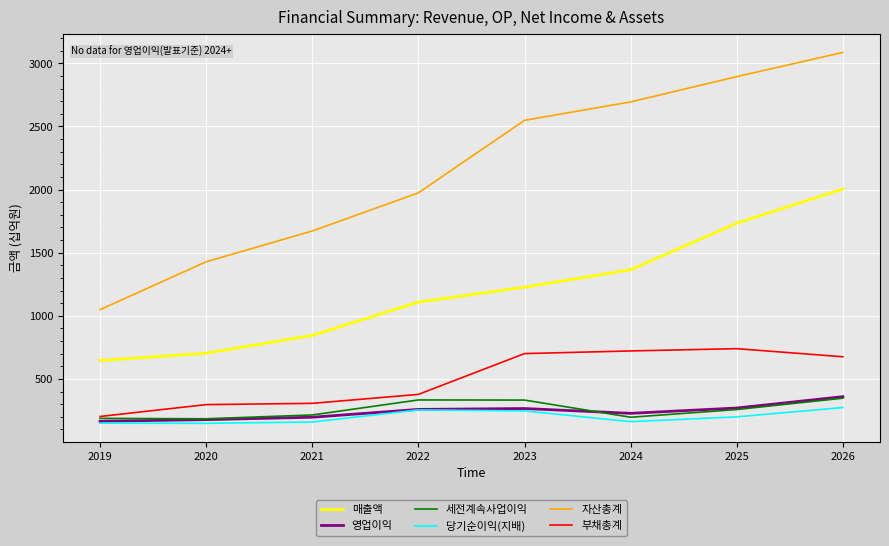

What is the greatest value displayed?

3086